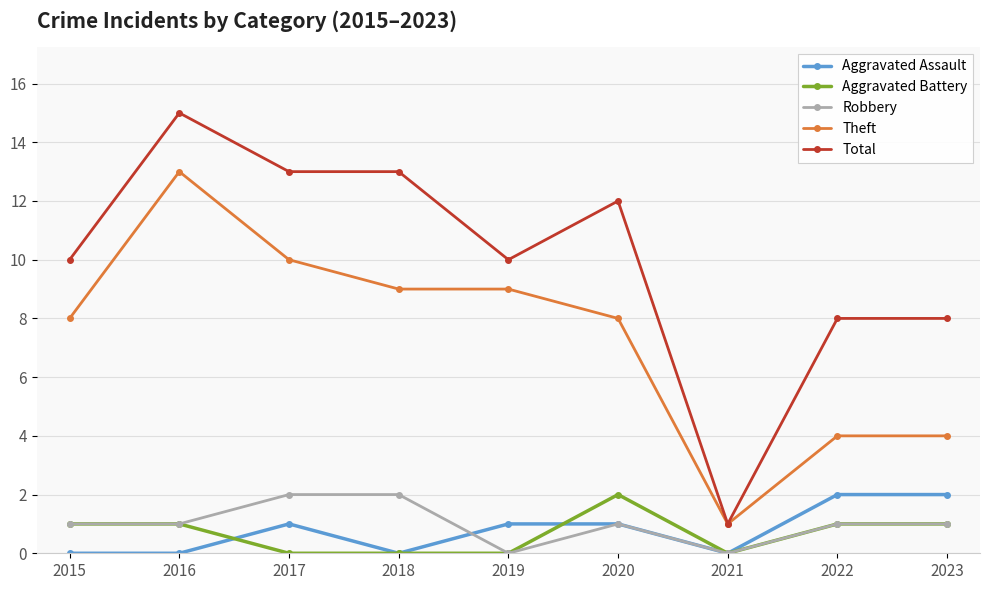

Reading left to right, what are all the values shown in this chart?

Aggravated Assault: 0	0	1	0	1	1	0	2	2
Aggravated Battery: 1	1	0	0	0	2	0	1	1
Robbery: 1	1	2	2	0	1	0	1	1
Theft: 8	13	10	9	9	8	1	4	4
Total: 10	15	13	13	10	12	1	8	8